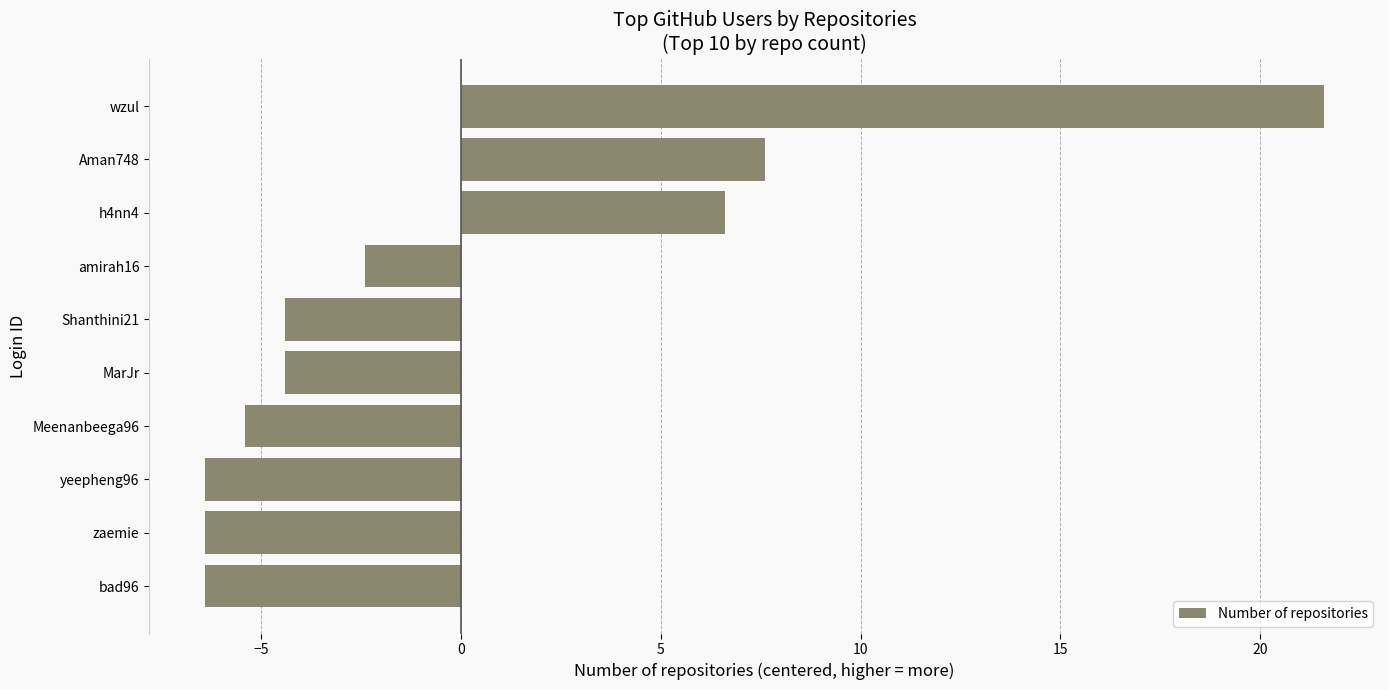

What is the change in value from Meenanbeega96 to h4nn4?

+12.0